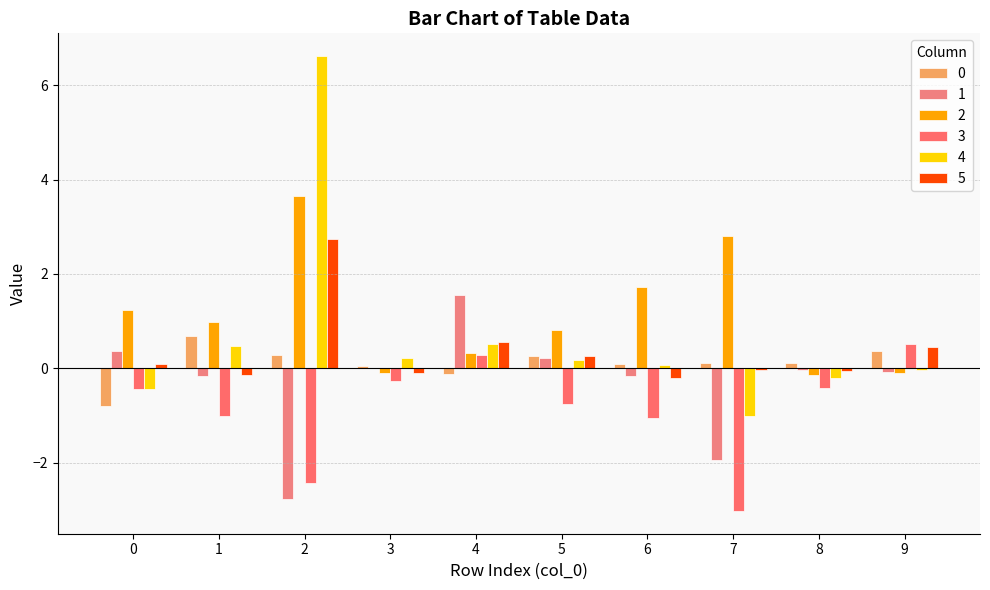

At which label does 5 reach its peak?

2